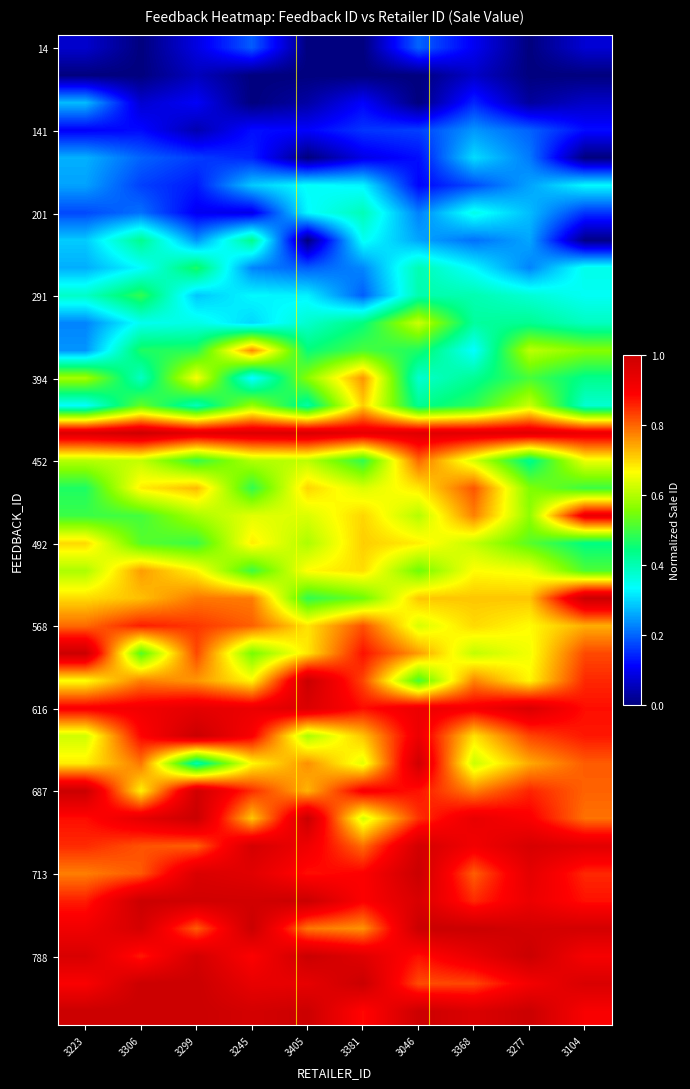

What is the total value across all series at 3223?

20.8